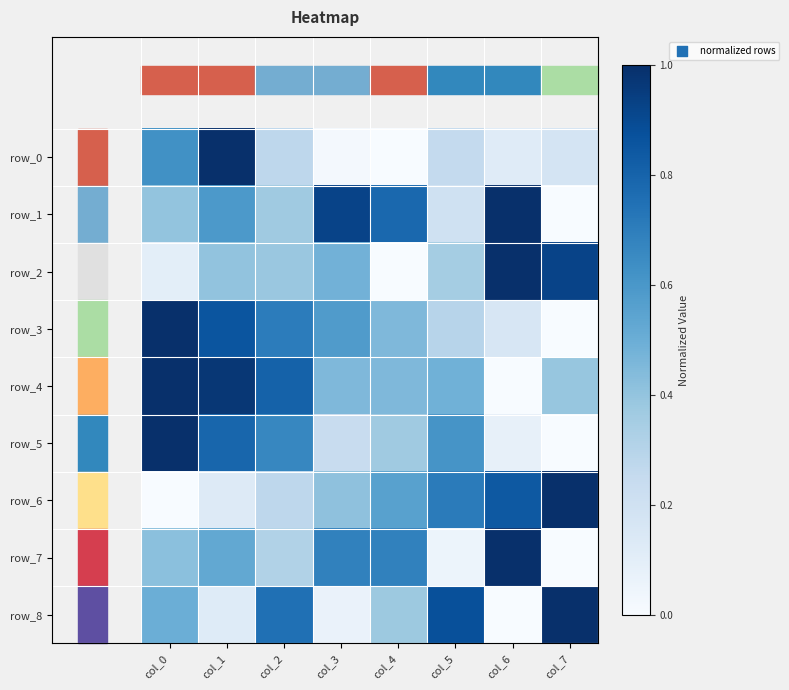

Which has a higher value, col_3 or col_0?

col_0